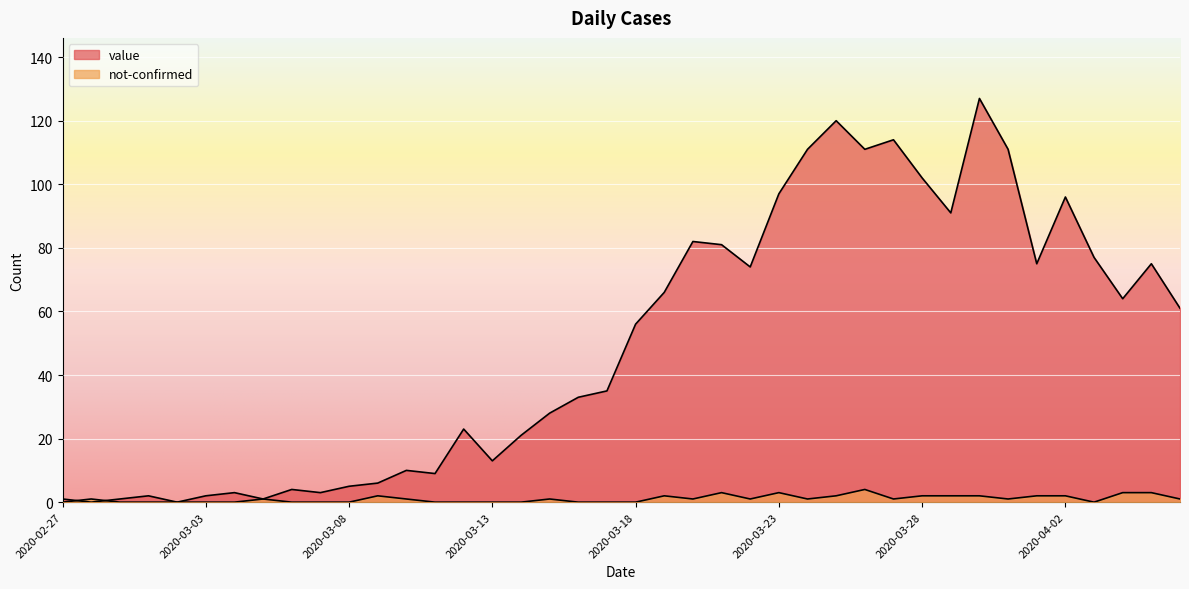

How many lines are shown in the chart?

2